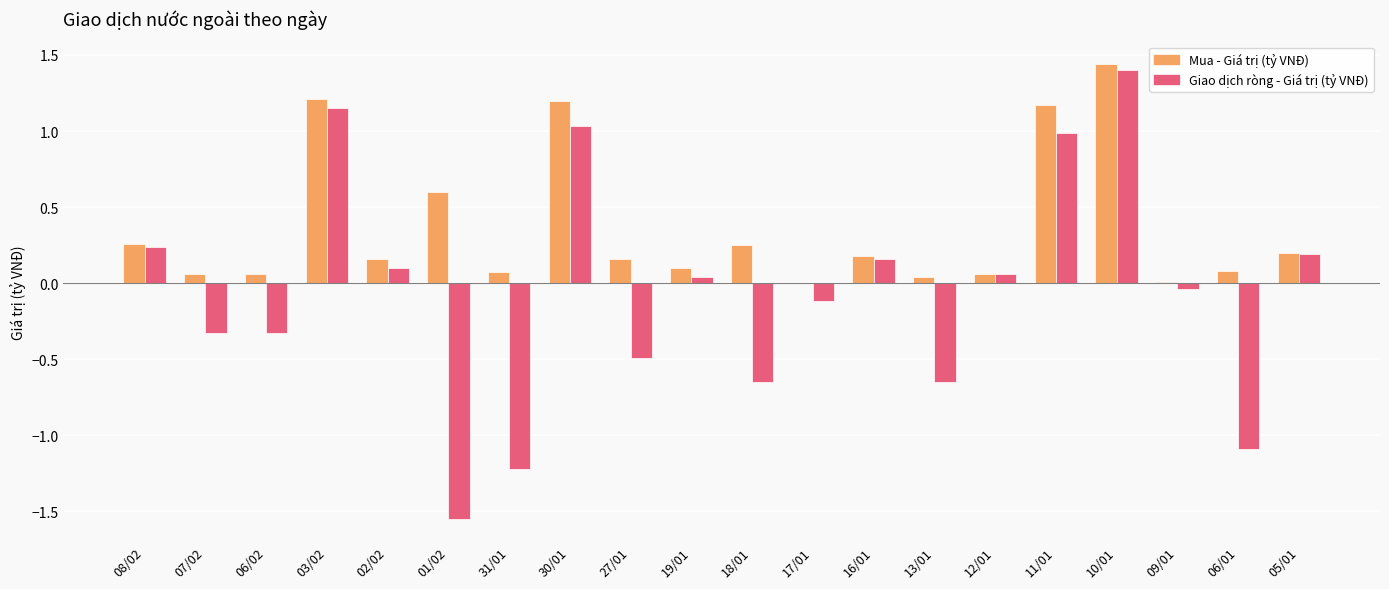

Where does the Giao dịch ròng - Giá trị (tỷ VNĐ) series first go above 0?

08/02